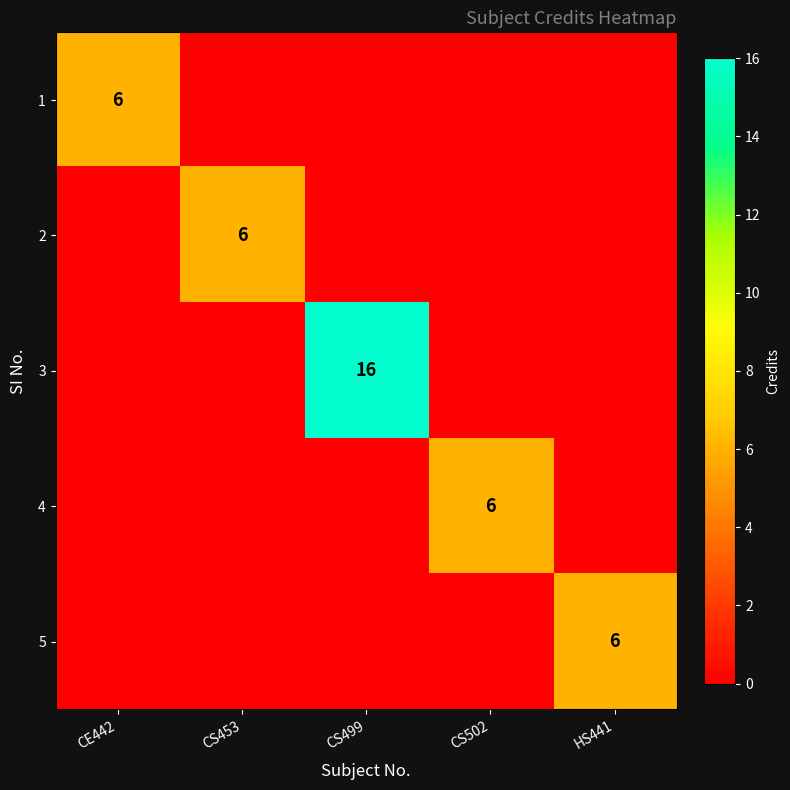

At which label is 4 closest to 3?

CE442